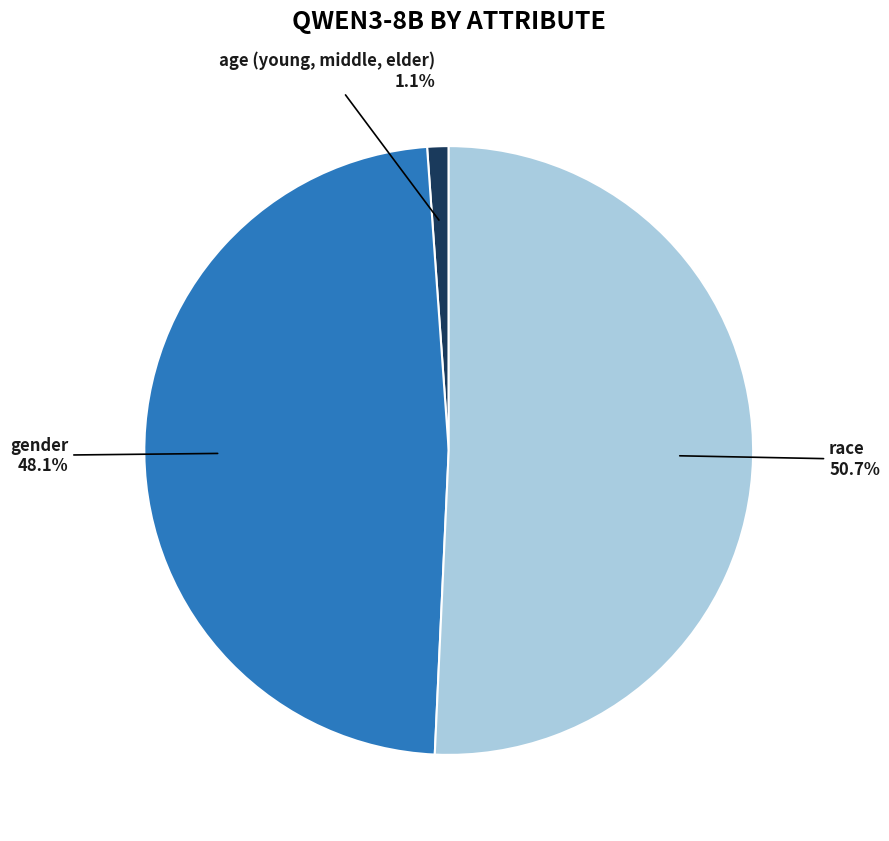

To the nearest percent, what portion does gender represent?

48%